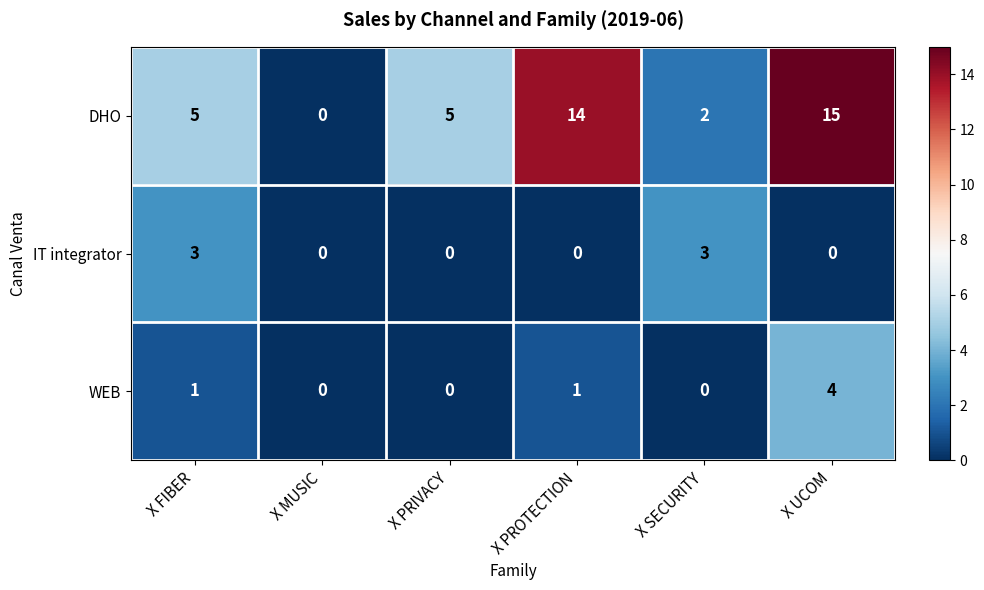

What is the difference between the maximum and minimum values in the IT integrator series?

3